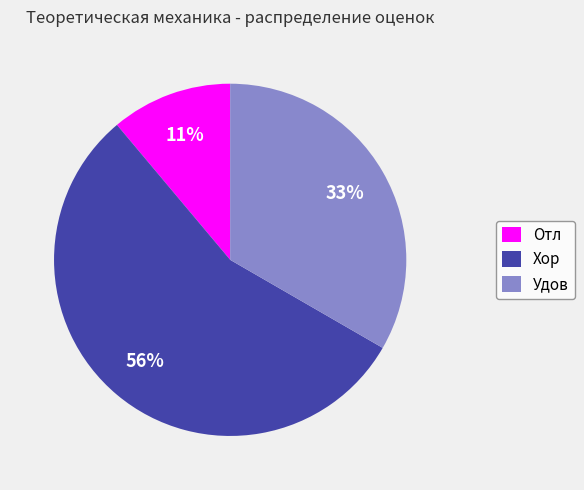

How many segments does this pie chart have?

3